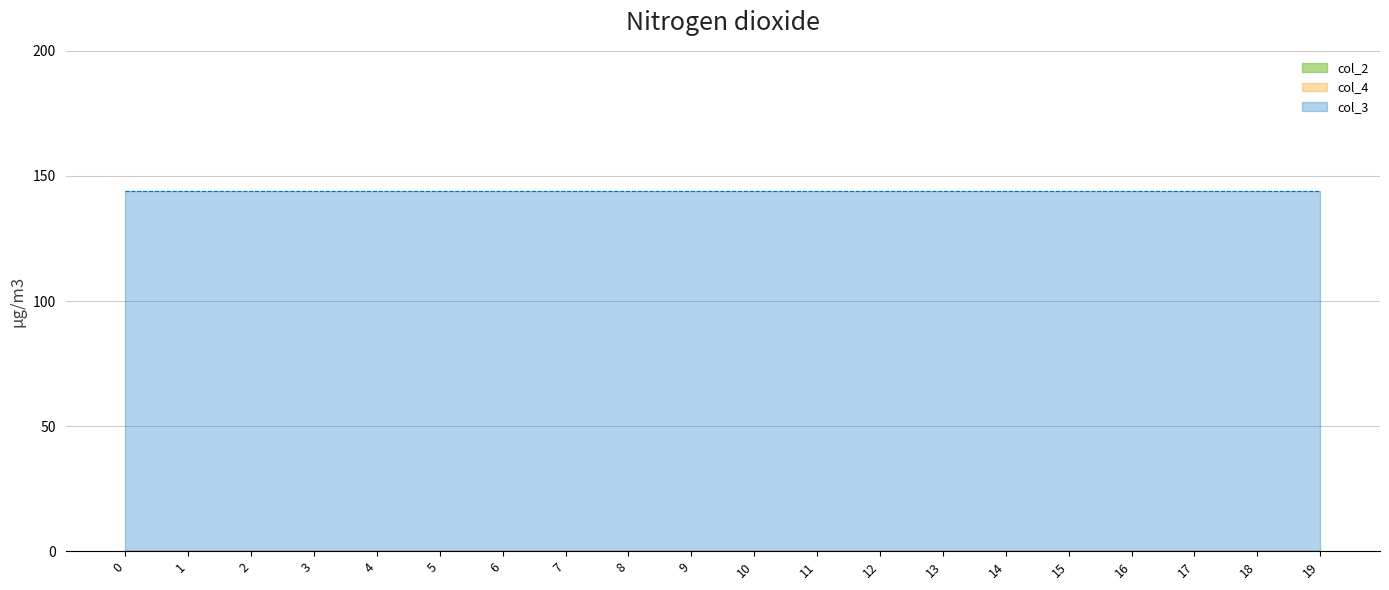

At 2, list the series in order from largest to smallest.

col_3, col_2, col_4